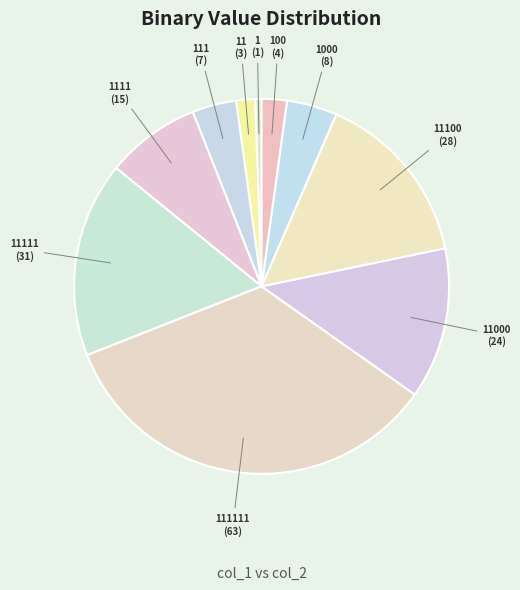

Do 111111 and 1111 together represent more than half of the pie?

No